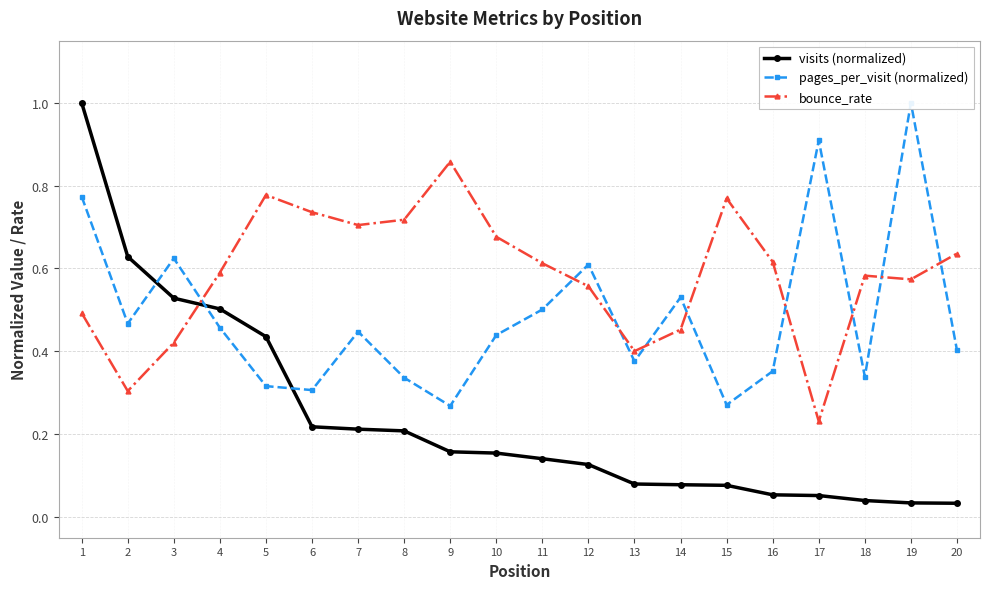

True or false: bounce_rate has more than 2 points higher than both neighbors.

True